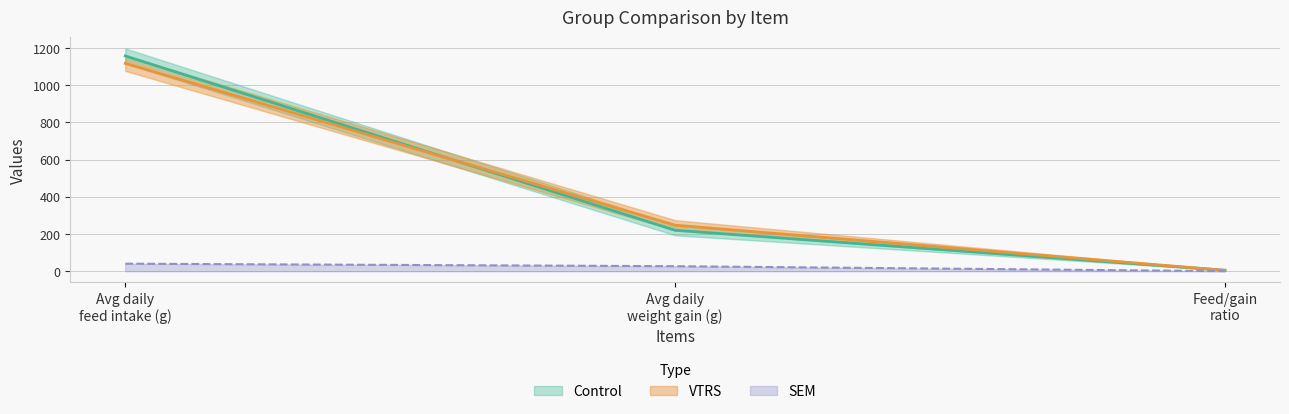

What is the maximum value for SEM?

40.5